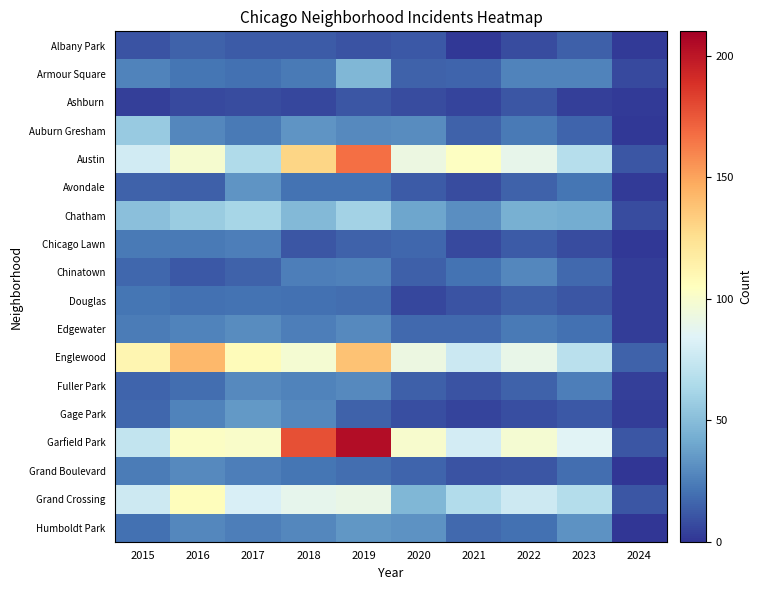

What is the spread (max minus min) of values at 2023?

81